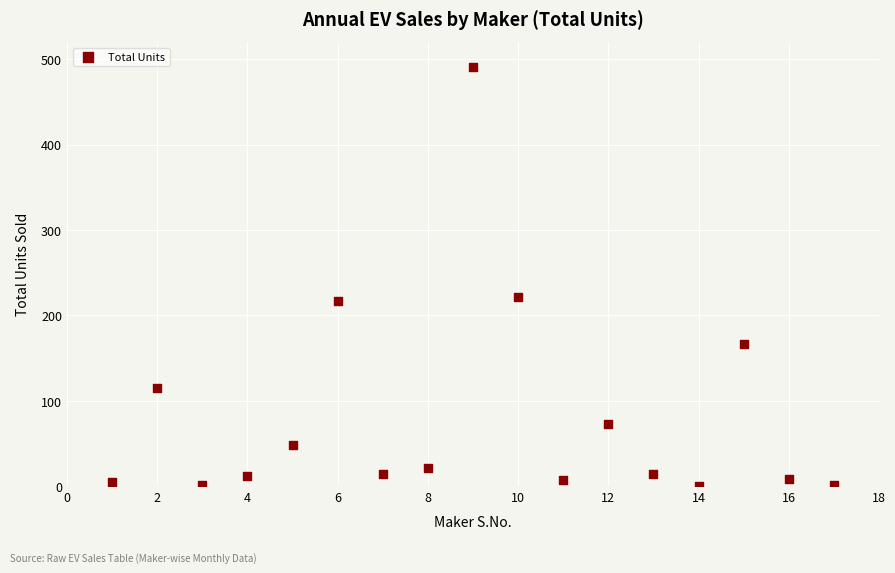

What is the range of X values (max minus min)?

16